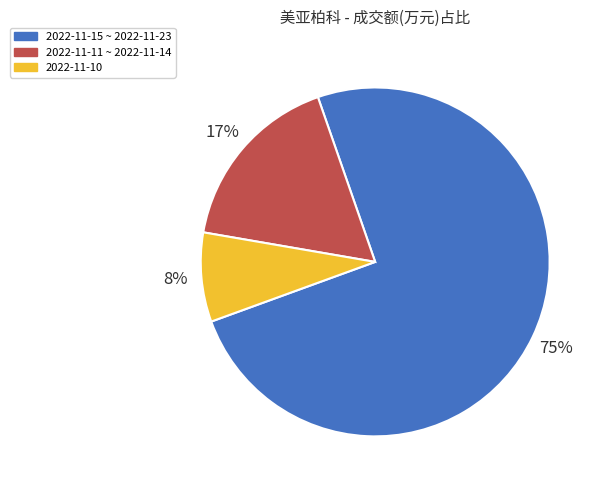

True or false: 2022-11-15 ~ 2022-11-23 accounts for 75% of the total.

True